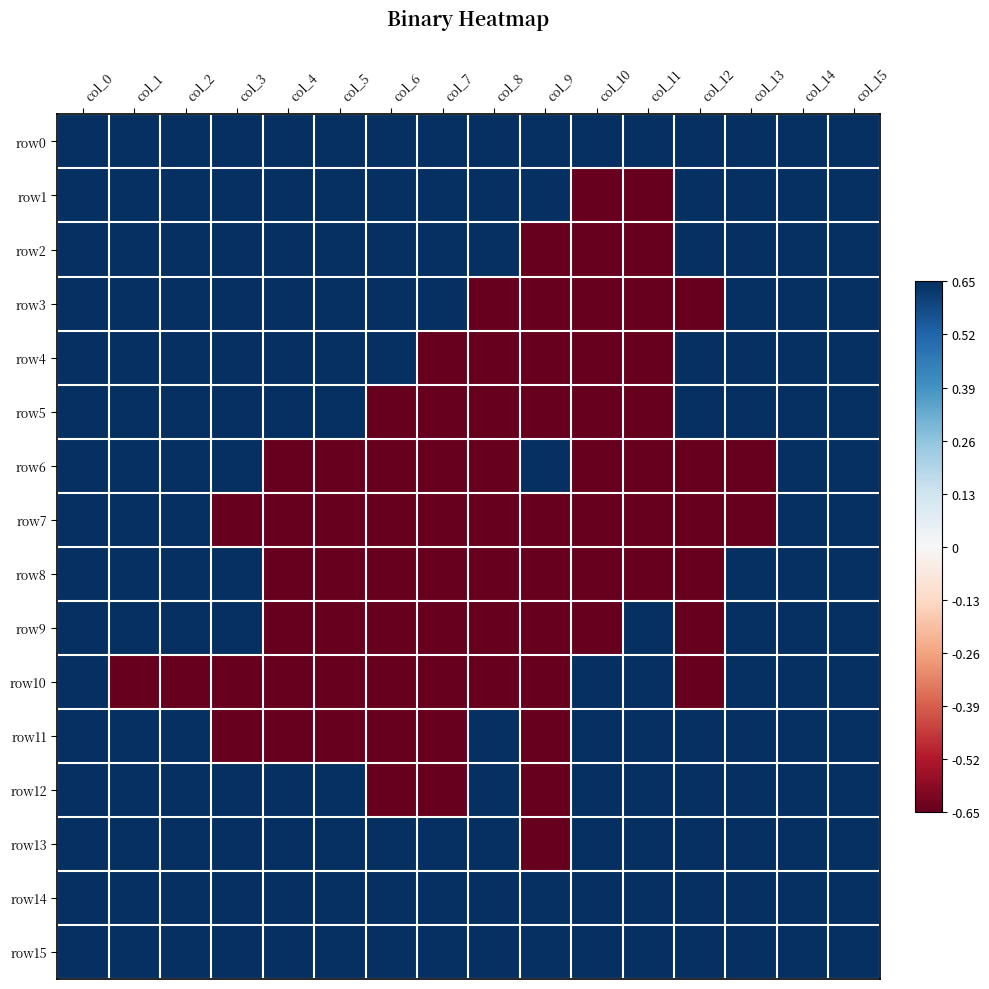

Which series has the largest total across all categories?

row0